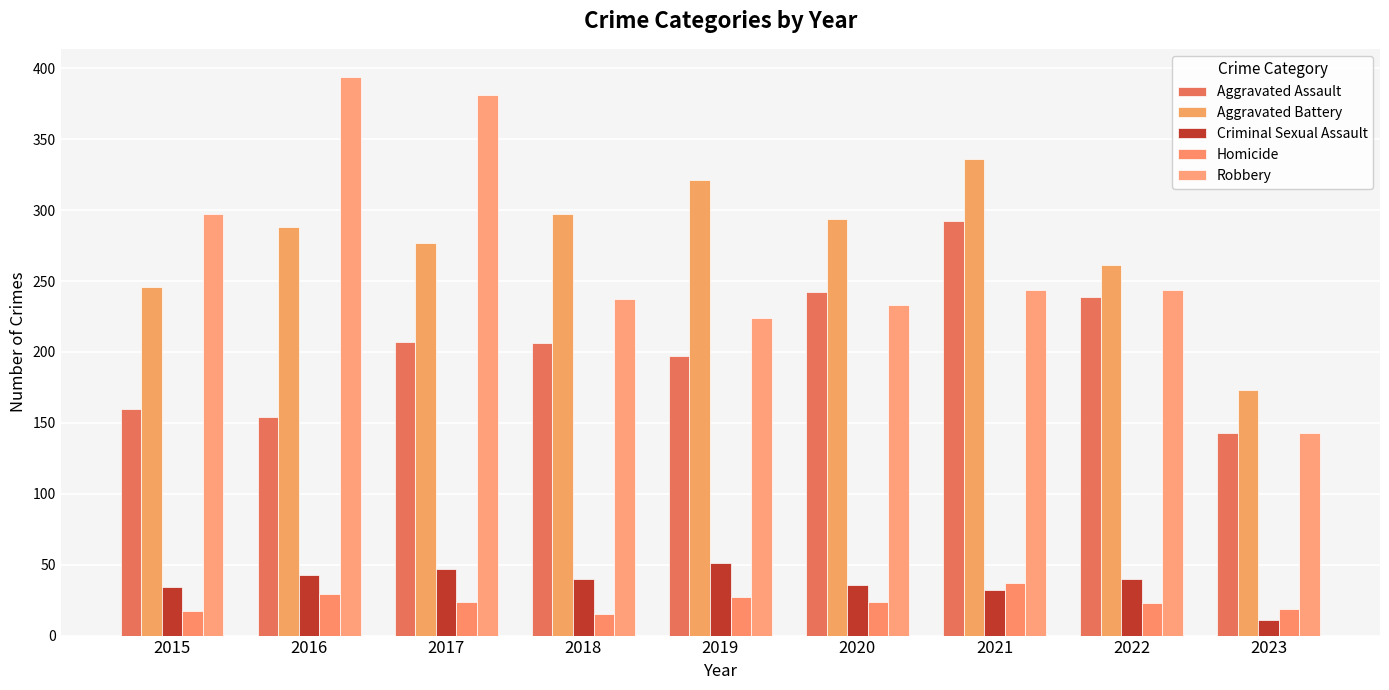

Which category has the lowest value across all series?

2023